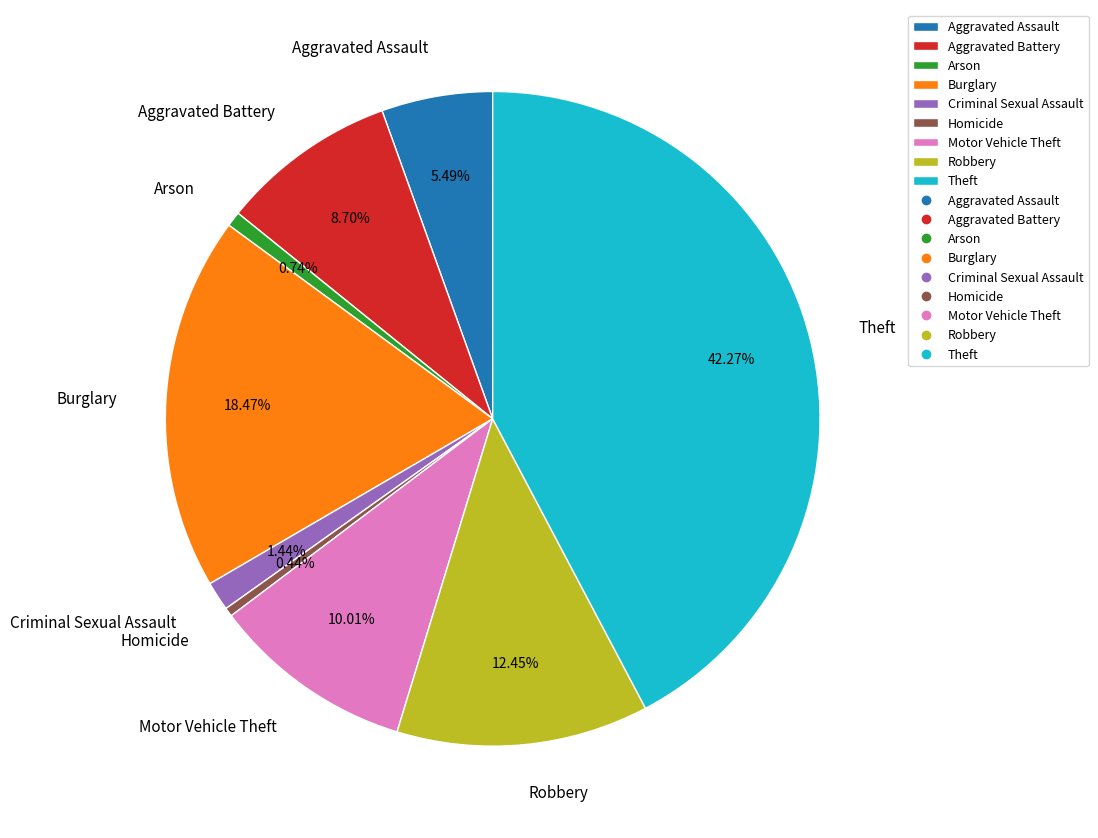

To the nearest percent, what is the difference between the largest and smallest slice percentages?

42%